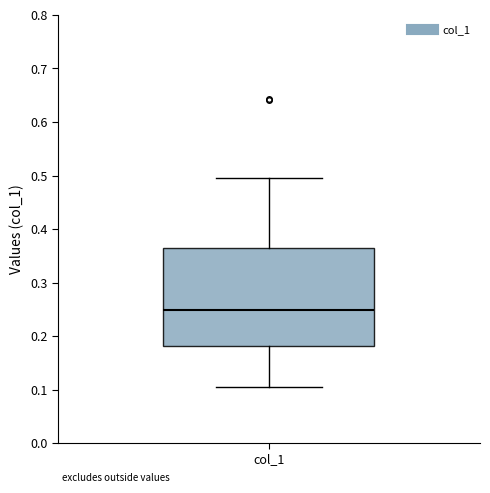

Read this box plot against the y-axis: the position of the median line, the range covered by the box, and the ends of both whiskers. The values are not printed on the chart, so give them approximately, as read against the axis.

median 0.25, box 0.18 to 0.36, whiskers 0.10 to 0.50